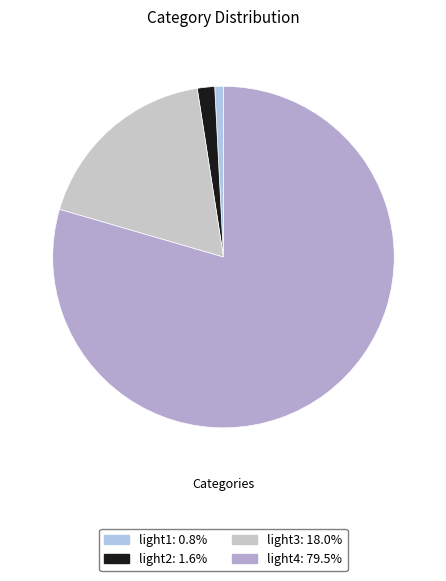

To the nearest percent, what is the difference between the light3 and light2 slice percentages?

16%